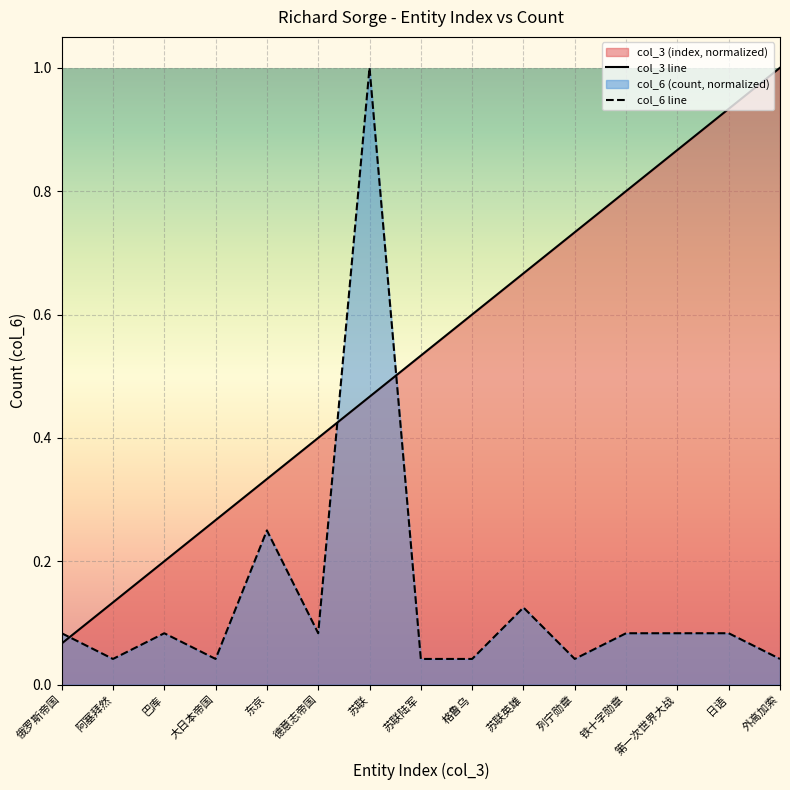

How many interior local peaks does the col_6 line series have?

4